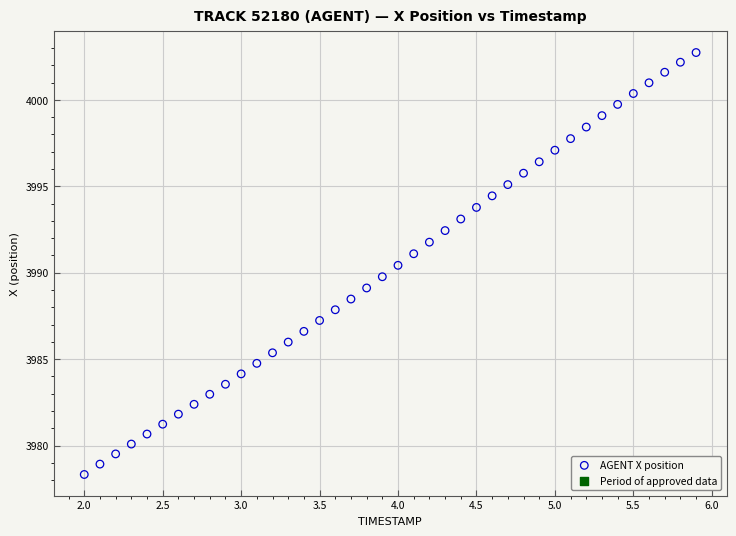

What is the range of X values (max minus min)?

3.9